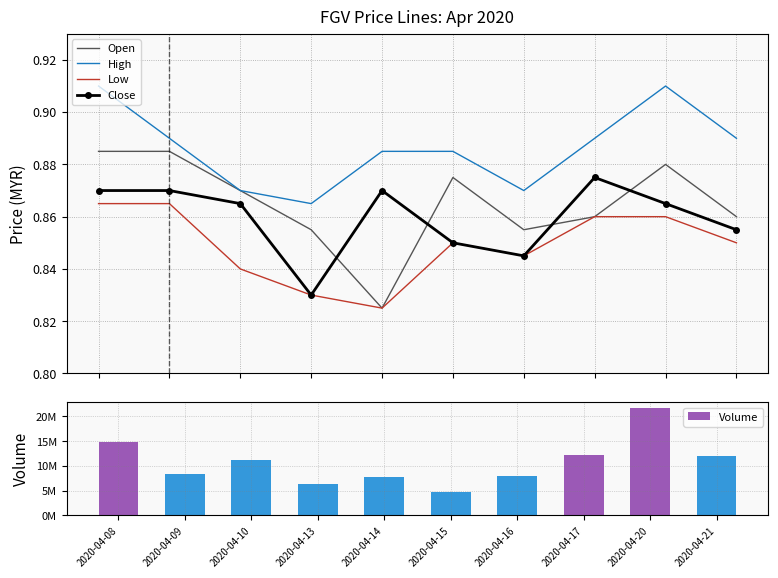

How many groups of bars are there?

10